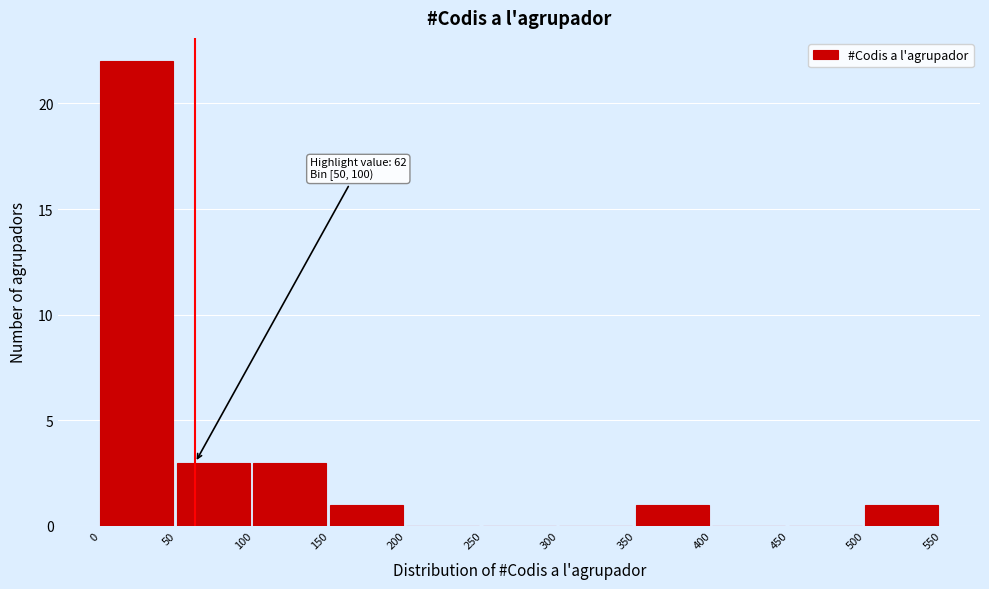

Over which range of the x-axis is the bar tallest?

0 to 50